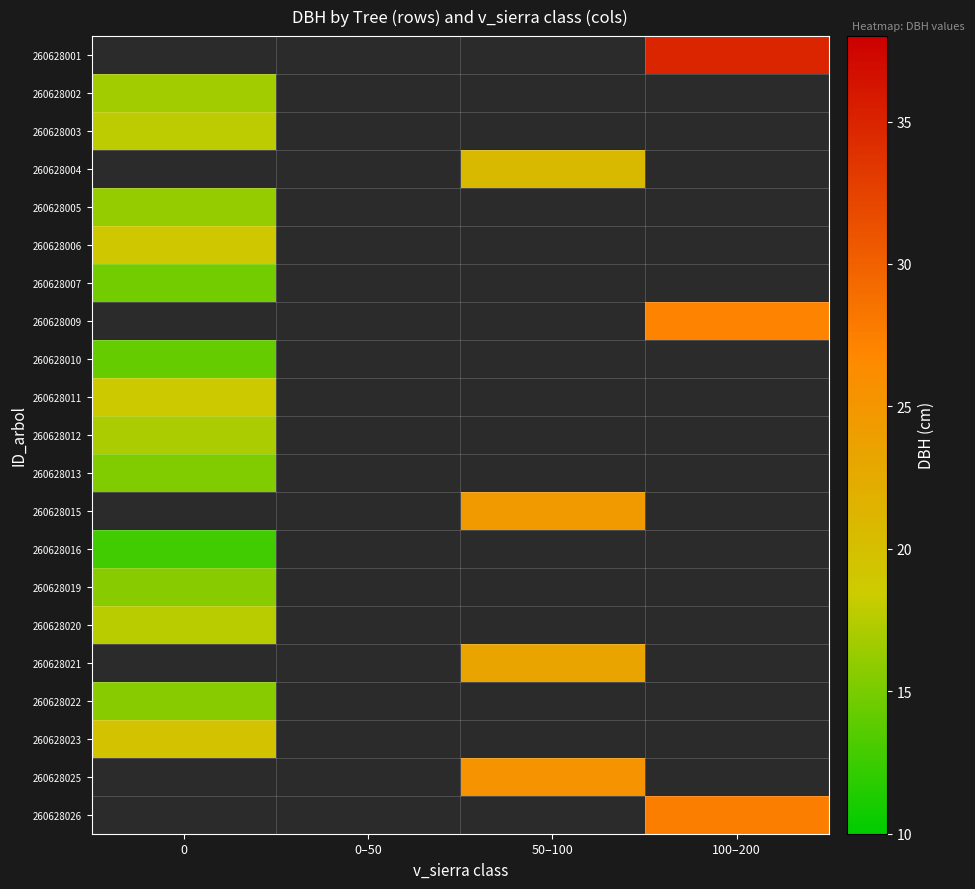

Count the number of categories in the chart.

4